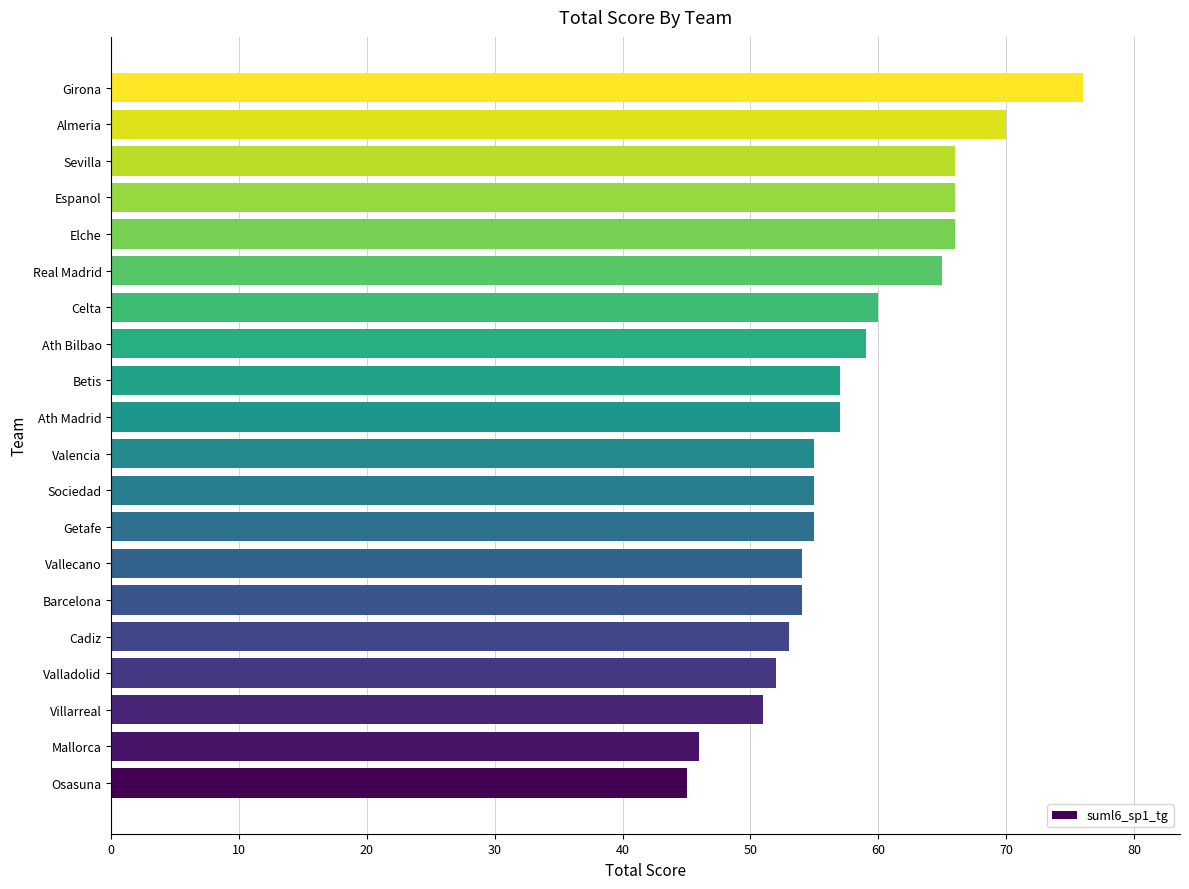

At which category does the chart reach its peak across all series?

Girona